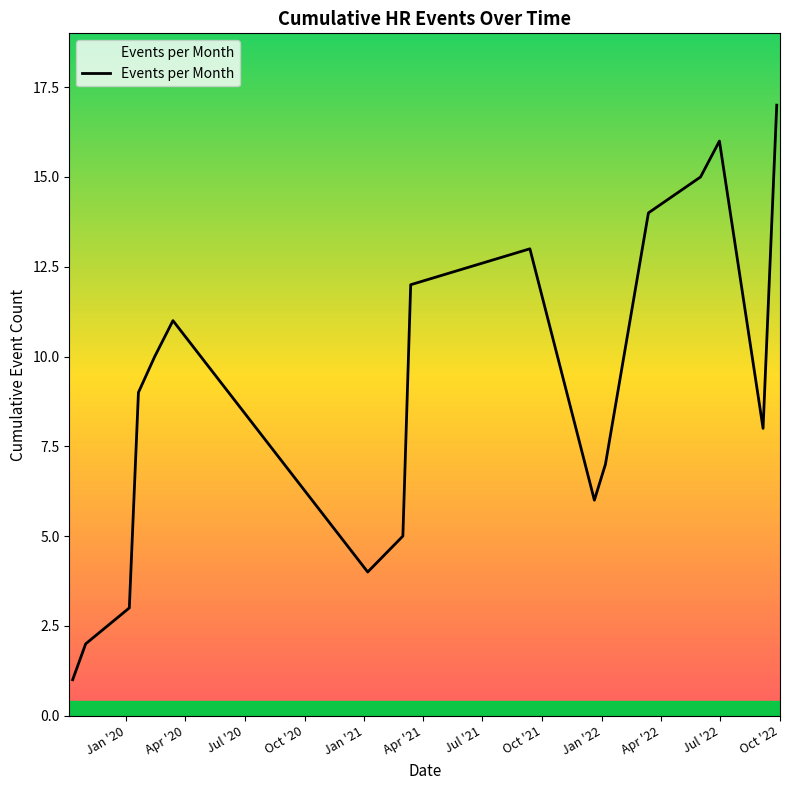

How many lines are shown in the chart?

1